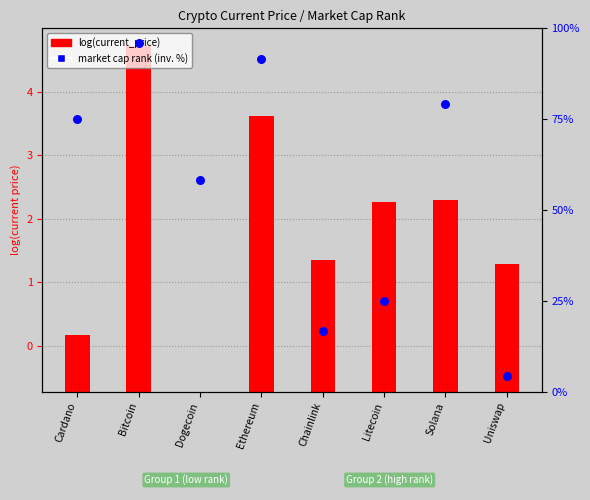

At which category is the sum across all series the highest?

Bitcoin